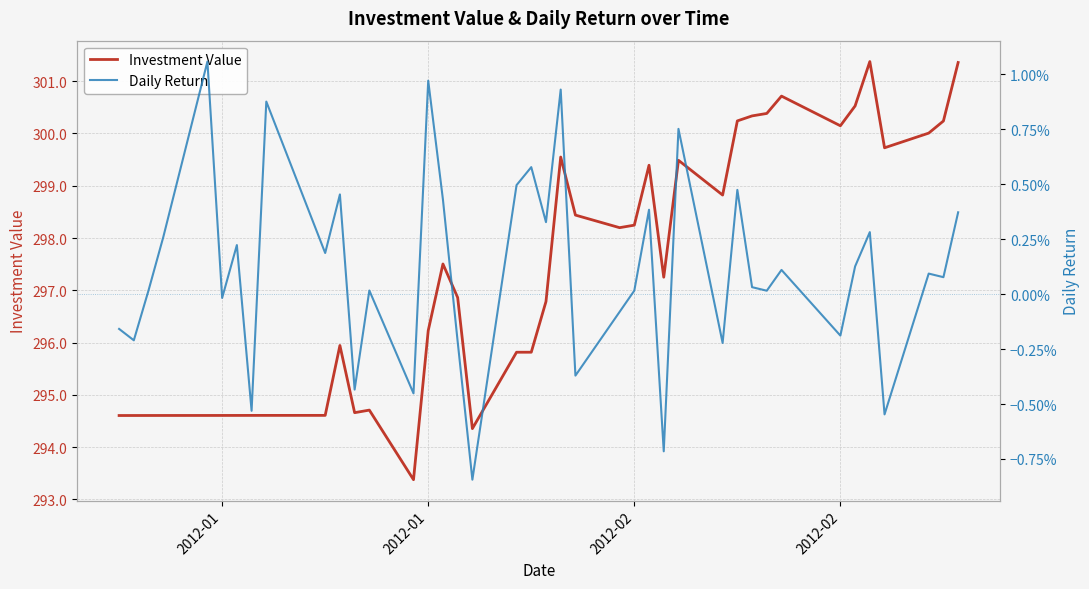

True or false: Investment Value and Daily Return intersect in this chart.

False